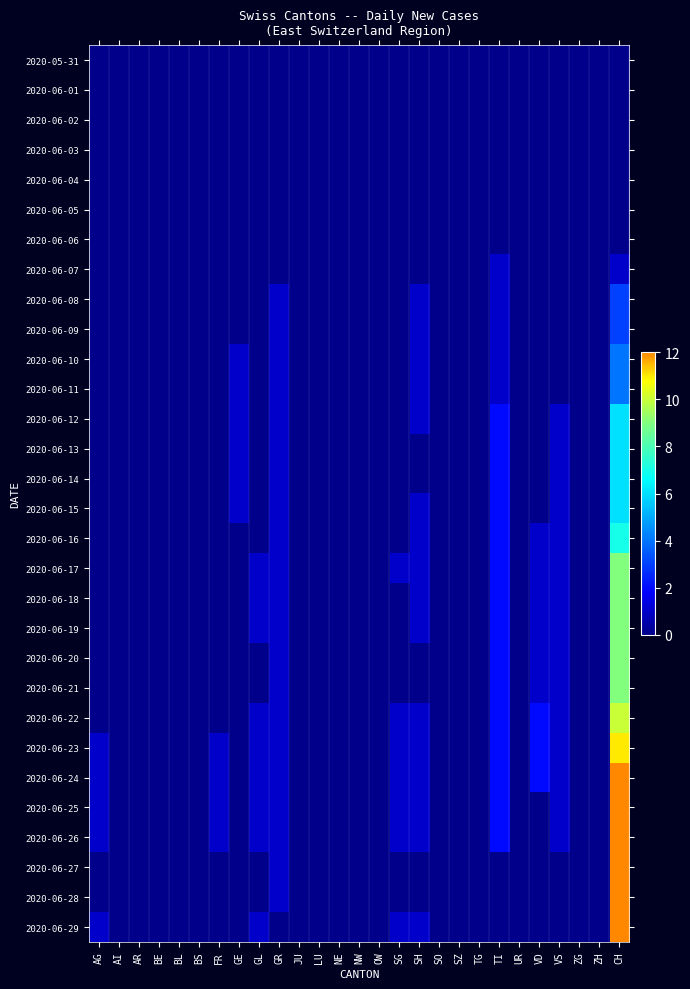

Reading left to right, transcribe all the data shown in this chart.

2020-05-31: AG=0	AI=0	AR=0	BE=0	BL=0	BS=0	FR=0	GE=0	GL=0	GR=0	JU=0	LU=0	NE=0	NW=0	OW=0	SG=0	SH=0	SO=0	SZ=0	TG=0	TI=0	UR=0	VD=0	VS=0	ZG=0	ZH=0	CH=0
2020-06-01: AG=0	AI=0	AR=0	BE=0	BL=0	BS=0	FR=0	GE=0	GL=0	GR=0	JU=0	LU=0	NE=0	NW=0	OW=0	SG=0	SH=0	SO=0	SZ=0	TG=0	TI=0	UR=0	VD=0	VS=0	ZG=0	ZH=0	CH=0
2020-06-02: AG=0	AI=0	AR=0	BE=0	BL=0	BS=0	FR=0	GE=0	GL=0	GR=0	JU=0	LU=0	NE=0	NW=0	OW=0	SG=0	SH=0	SO=0	SZ=0	TG=0	TI=0	UR=0	VD=0	VS=0	ZG=0	ZH=0	CH=0
2020-06-03: AG=0	AI=0	AR=0	BE=0	BL=0	BS=0	FR=0	GE=0	GL=0	GR=0	JU=0	LU=0	NE=0	NW=0	OW=0	SG=0	SH=0	SO=0	SZ=0	TG=0	TI=0	UR=0	VD=0	VS=0	ZG=0	ZH=0	CH=0
2020-06-04: AG=0	AI=0	AR=0	BE=0	BL=0	BS=0	FR=0	GE=0	GL=0	GR=0	JU=0	LU=0	NE=0	NW=0	OW=0	SG=0	SH=0	SO=0	SZ=0	TG=0	TI=0	UR=0	VD=0	VS=0	ZG=0	ZH=0	CH=0
2020-06-05: AG=0	AI=0	AR=0	BE=0	BL=0	BS=0	FR=0	GE=0	GL=0	GR=0	JU=0	LU=0	NE=0	NW=0	OW=0	SG=0	SH=0	SO=0	SZ=0	TG=0	TI=0	UR=0	VD=0	VS=0	ZG=0	ZH=0	CH=0
2020-06-06: AG=0	AI=0	AR=0	BE=0	BL=0	BS=0	FR=0	GE=0	GL=0	GR=0	JU=0	LU=0	NE=0	NW=0	OW=0	SG=0	SH=0	SO=0	SZ=0	TG=0	TI=0	UR=0	VD=0	VS=0	ZG=0	ZH=0	CH=0
2020-06-07: AG=0	AI=0	AR=0	BE=0	BL=0	BS=0	FR=0	GE=0	GL=0	GR=0	JU=0	LU=0	NE=0	NW=0	OW=0	SG=0	SH=0	SO=0	SZ=0	TG=0	TI=1	UR=0	VD=0	VS=0	ZG=0	ZH=0	CH=1
2020-06-08: AG=0	AI=0	AR=0	BE=0	BL=0	BS=0	FR=0	GE=0	GL=0	GR=1	JU=0	LU=0	NE=0	NW=0	OW=0	SG=0	SH=1	SO=0	SZ=0	TG=0	TI=1	UR=0	VD=0	VS=0	ZG=0	ZH=0	CH=3
2020-06-09: AG=0	AI=0	AR=0	BE=0	BL=0	BS=0	FR=0	GE=0	GL=0	GR=1	JU=0	LU=0	NE=0	NW=0	OW=0	SG=0	SH=1	SO=0	SZ=0	TG=0	TI=1	UR=0	VD=0	VS=0	ZG=0	ZH=0	CH=3
2020-06-10: AG=0	AI=0	AR=0	BE=0	BL=0	BS=0	FR=0	GE=1	GL=0	GR=1	JU=0	LU=0	NE=0	NW=0	OW=0	SG=0	SH=1	SO=0	SZ=0	TG=0	TI=1	UR=0	VD=0	VS=0	ZG=0	ZH=0	CH=4
2020-06-11: AG=0	AI=0	AR=0	BE=0	BL=0	BS=0	FR=0	GE=1	GL=0	GR=1	JU=0	LU=0	NE=0	NW=0	OW=0	SG=0	SH=1	SO=0	SZ=0	TG=0	TI=1	UR=0	VD=0	VS=0	ZG=0	ZH=0	CH=4
2020-06-12: AG=0	AI=0	AR=0	BE=0	BL=0	BS=0	FR=0	GE=1	GL=0	GR=1	JU=0	LU=0	NE=0	NW=0	OW=0	SG=0	SH=1	SO=0	SZ=0	TG=0	TI=2	UR=0	VD=0	VS=1	ZG=0	ZH=0	CH=6
2020-06-13: AG=0	AI=0	AR=0	BE=0	BL=0	BS=0	FR=0	GE=1	GL=0	GR=1	JU=0	LU=0	NE=0	NW=0	OW=0	SG=0	SH=0	SO=0	SZ=0	TG=0	TI=2	UR=0	VD=0	VS=1	ZG=0	ZH=0	CH=6
2020-06-14: AG=0	AI=0	AR=0	BE=0	BL=0	BS=0	FR=0	GE=1	GL=0	GR=1	JU=0	LU=0	NE=0	NW=0	OW=0	SG=0	SH=0	SO=0	SZ=0	TG=0	TI=2	UR=0	VD=0	VS=1	ZG=0	ZH=0	CH=6
2020-06-15: AG=0	AI=0	AR=0	BE=0	BL=0	BS=0	FR=0	GE=1	GL=0	GR=1	JU=0	LU=0	NE=0	NW=0	OW=0	SG=0	SH=1	SO=0	SZ=0	TG=0	TI=2	UR=0	VD=0	VS=1	ZG=0	ZH=0	CH=6
2020-06-16: AG=0	AI=0	AR=0	BE=0	BL=0	BS=0	FR=0	GE=0	GL=0	GR=1	JU=0	LU=0	NE=0	NW=0	OW=0	SG=0	SH=1	SO=0	SZ=0	TG=0	TI=2	UR=0	VD=1	VS=1	ZG=0	ZH=0	CH=7
2020-06-17: AG=0	AI=0	AR=0	BE=0	BL=0	BS=0	FR=0	GE=0	GL=1	GR=1	JU=0	LU=0	NE=0	NW=0	OW=0	SG=1	SH=1	SO=0	SZ=0	TG=0	TI=2	UR=0	VD=1	VS=1	ZG=0	ZH=0	CH=9
2020-06-18: AG=0	AI=0	AR=0	BE=0	BL=0	BS=0	FR=0	GE=0	GL=1	GR=1	JU=0	LU=0	NE=0	NW=0	OW=0	SG=0	SH=1	SO=0	SZ=0	TG=0	TI=2	UR=0	VD=1	VS=1	ZG=0	ZH=0	CH=9
2020-06-19: AG=0	AI=0	AR=0	BE=0	BL=0	BS=0	FR=0	GE=0	GL=1	GR=1	JU=0	LU=0	NE=0	NW=0	OW=0	SG=0	SH=1	SO=0	SZ=0	TG=0	TI=2	UR=0	VD=1	VS=1	ZG=0	ZH=0	CH=9
2020-06-20: AG=0	AI=0	AR=0	BE=0	BL=0	BS=0	FR=0	GE=0	GL=0	GR=1	JU=0	LU=0	NE=0	NW=0	OW=0	SG=0	SH=0	SO=0	SZ=0	TG=0	TI=2	UR=0	VD=1	VS=1	ZG=0	ZH=0	CH=9
2020-06-21: AG=0	AI=0	AR=0	BE=0	BL=0	BS=0	FR=0	GE=0	GL=0	GR=1	JU=0	LU=0	NE=0	NW=0	OW=0	SG=0	SH=0	SO=0	SZ=0	TG=0	TI=2	UR=0	VD=1	VS=1	ZG=0	ZH=0	CH=9
2020-06-22: AG=0	AI=0	AR=0	BE=0	BL=0	BS=0	FR=0	GE=0	GL=1	GR=1	JU=0	LU=0	NE=0	NW=0	OW=0	SG=1	SH=1	SO=0	SZ=0	TG=0	TI=2	UR=0	VD=2	VS=1	ZG=0	ZH=0	CH=10
2020-06-23: AG=1	AI=0	AR=0	BE=0	BL=0	BS=0	FR=1	GE=0	GL=1	GR=1	JU=0	LU=0	NE=0	NW=0	OW=0	SG=1	SH=1	SO=0	SZ=0	TG=0	TI=2	UR=0	VD=2	VS=1	ZG=0	ZH=0	CH=11
2020-06-24: AG=1	AI=0	AR=0	BE=0	BL=0	BS=0	FR=1	GE=0	GL=1	GR=1	JU=0	LU=0	NE=0	NW=0	OW=0	SG=1	SH=1	SO=0	SZ=0	TG=0	TI=2	UR=0	VD=2	VS=1	ZG=0	ZH=0	CH=12
2020-06-25: AG=1	AI=0	AR=0	BE=0	BL=0	BS=0	FR=1	GE=0	GL=1	GR=1	JU=0	LU=0	NE=0	NW=0	OW=0	SG=1	SH=1	SO=0	SZ=0	TG=0	TI=2	UR=0	VD=0	VS=1	ZG=0	ZH=0	CH=12
2020-06-26: AG=1	AI=0	AR=0	BE=0	BL=0	BS=0	FR=1	GE=0	GL=1	GR=1	JU=0	LU=0	NE=0	NW=0	OW=0	SG=1	SH=1	SO=0	SZ=0	TG=0	TI=2	UR=0	VD=0	VS=1	ZG=0	ZH=0	CH=12
2020-06-27: AG=0	AI=0	AR=0	BE=0	BL=0	BS=0	FR=0	GE=0	GL=0	GR=1	JU=0	LU=0	NE=0	NW=0	OW=0	SG=0	SH=0	SO=0	SZ=0	TG=0	TI=0	UR=0	VD=0	VS=0	ZG=0	ZH=0	CH=12
2020-06-28: AG=0	AI=0	AR=0	BE=0	BL=0	BS=0	FR=0	GE=0	GL=0	GR=1	JU=0	LU=0	NE=0	NW=0	OW=0	SG=0	SH=0	SO=0	SZ=0	TG=0	TI=0	UR=0	VD=0	VS=0	ZG=0	ZH=0	CH=12
2020-06-29: AG=1	AI=0	AR=0	BE=0	BL=0	BS=0	FR=0	GE=0	GL=1	GR=0	JU=0	LU=0	NE=0	NW=0	OW=0	SG=1	SH=1	SO=0	SZ=0	TG=0	TI=0	UR=0	VD=0	VS=0	ZG=0	ZH=0	CH=12